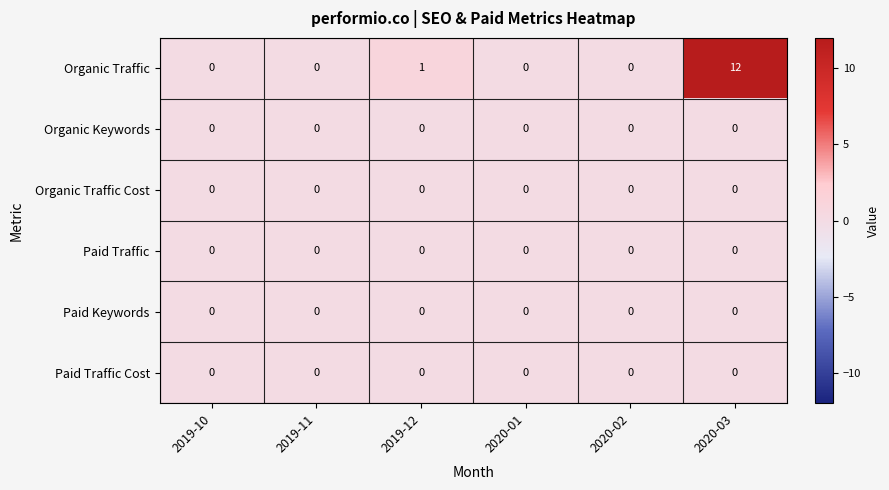

Which series has the widest spread of values?

Organic Traffic